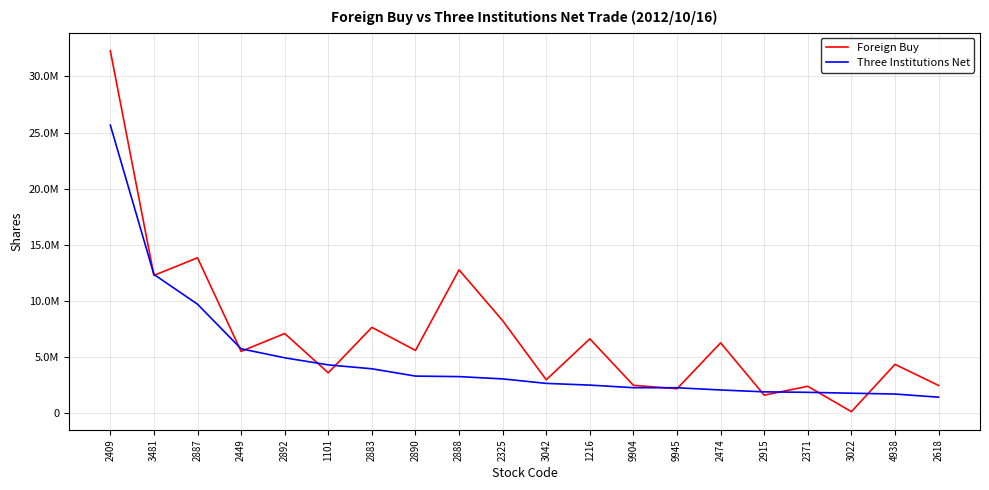

At 2325, list the series in order from smallest to largest.

Three Institutions Net, Foreign Buy